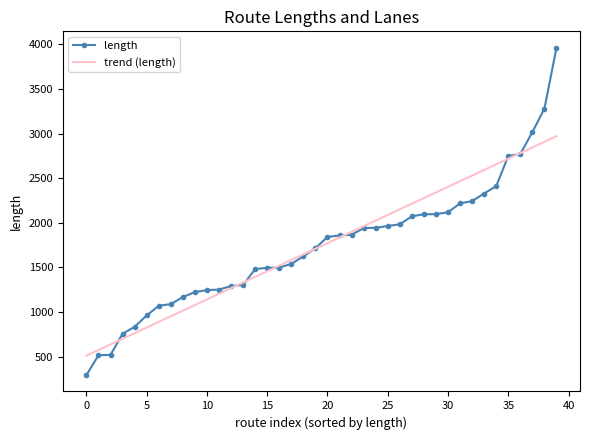

List the series in order of their peak value, lowest first.

trend (length), length